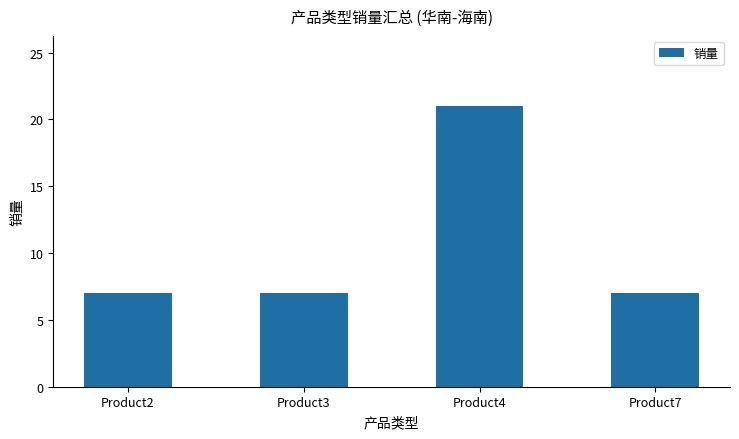

What is the maximum value shown in the chart?

21